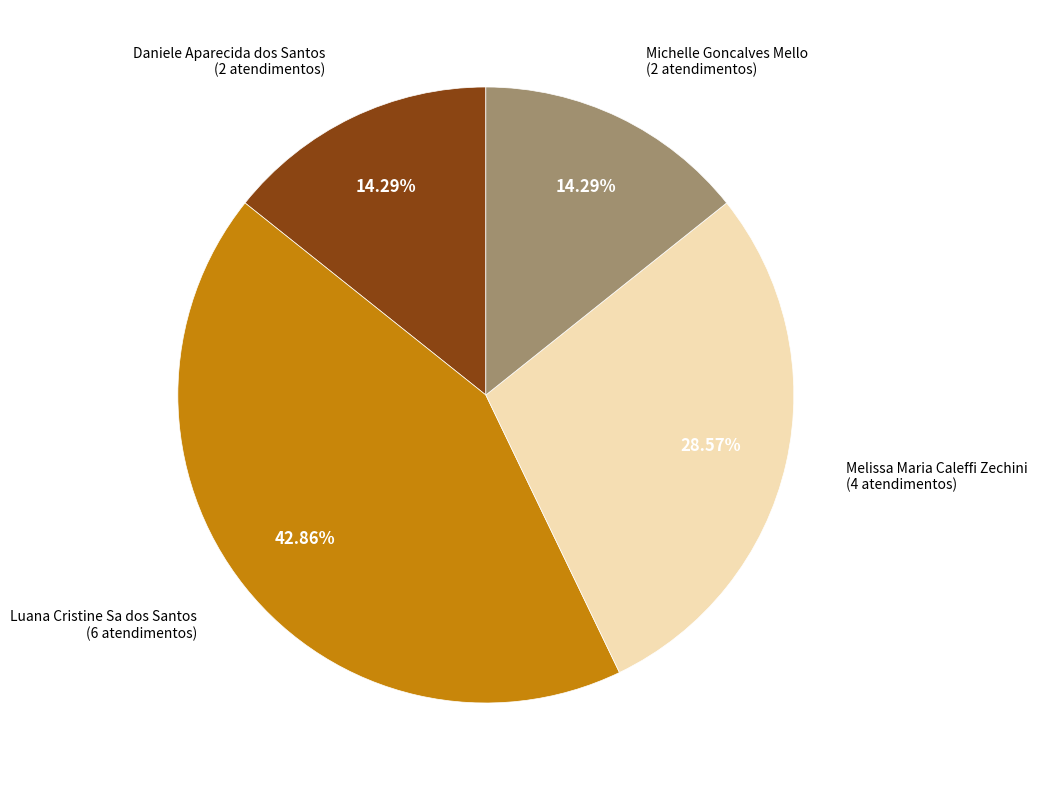

Is there any slice that represents more than half of the pie?

No